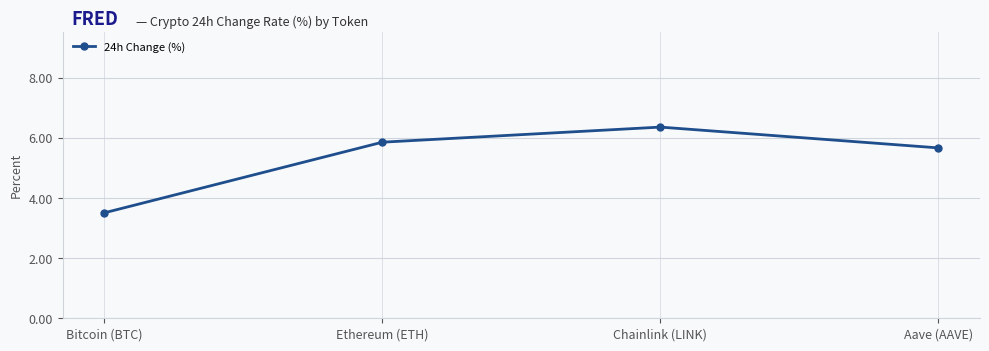

How many data points are less than 5?

1